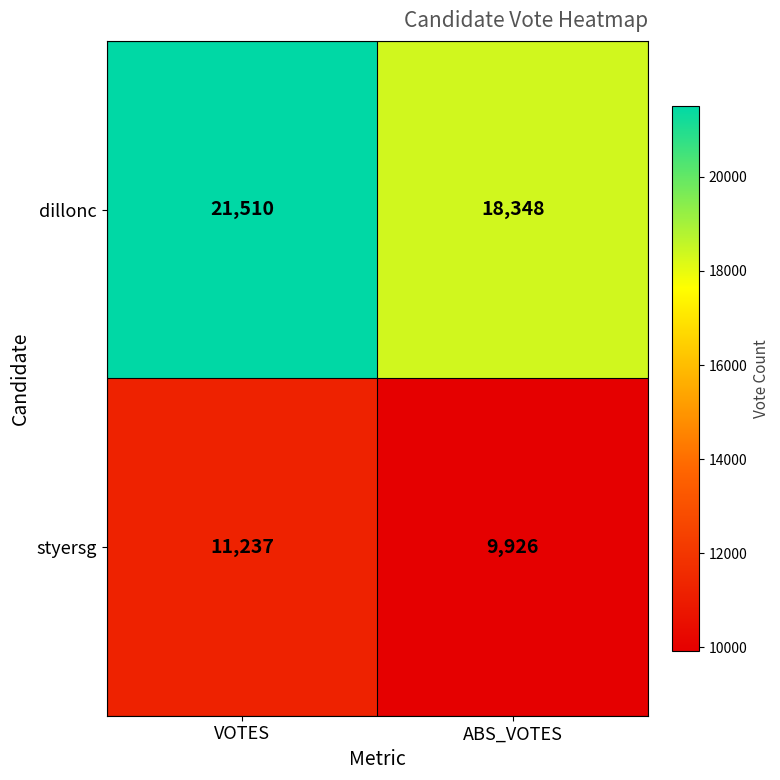

How many categories are shown in the chart?

2